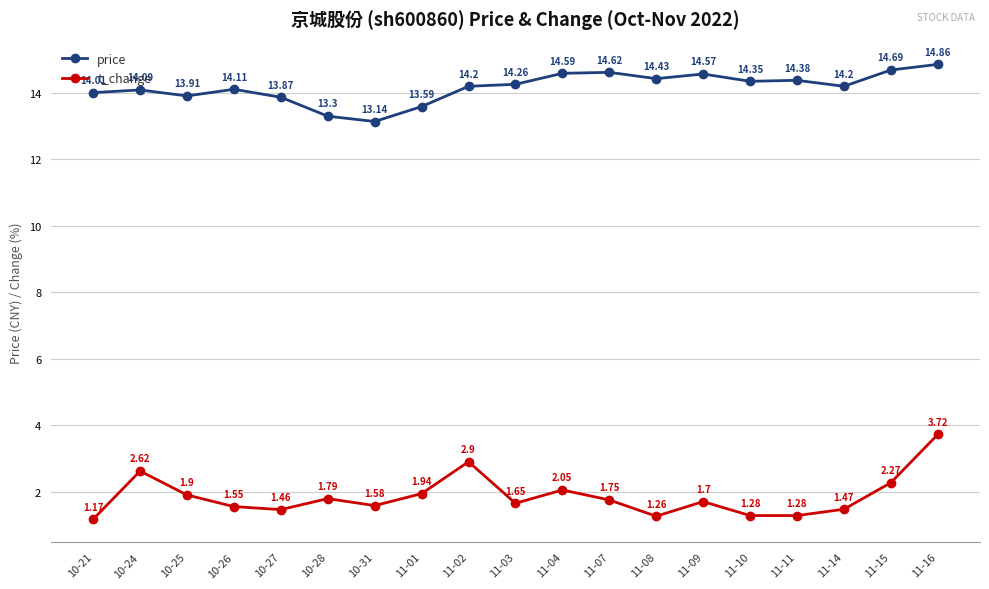

What is the average value of the price series?

14.2